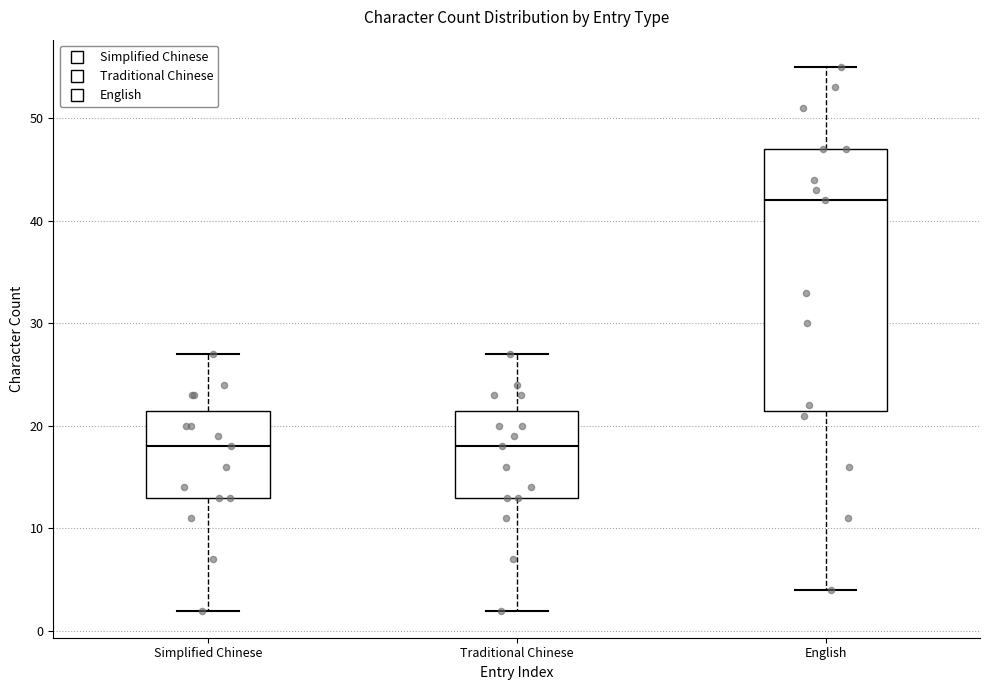

Reading left to right, read every box against the y-axis: the position of its median line, the range the box covers, and the ends of its whiskers. The values are not printed on the chart, so give them approximately, as read against the axis.

Simplified Chinese: median 18, box 13 to 22, whiskers 2 to 27
Traditional Chinese: median 18, box 13 to 22, whiskers 2 to 27
English: median 42, box 22 to 47, whiskers 4 to 55